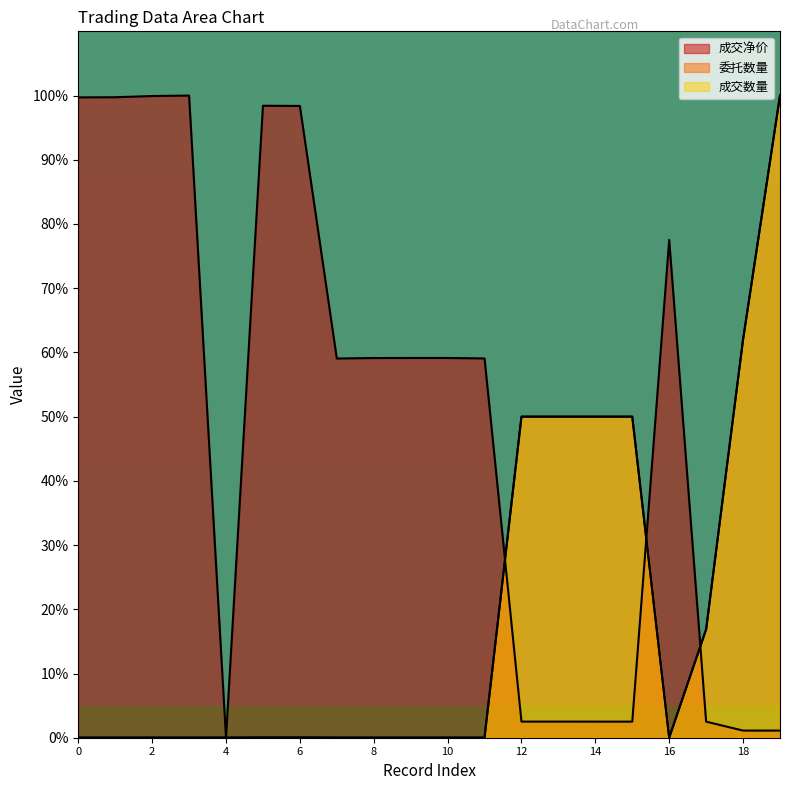

What is the value of the 成交净价 point at the 14th from the left?

2.5